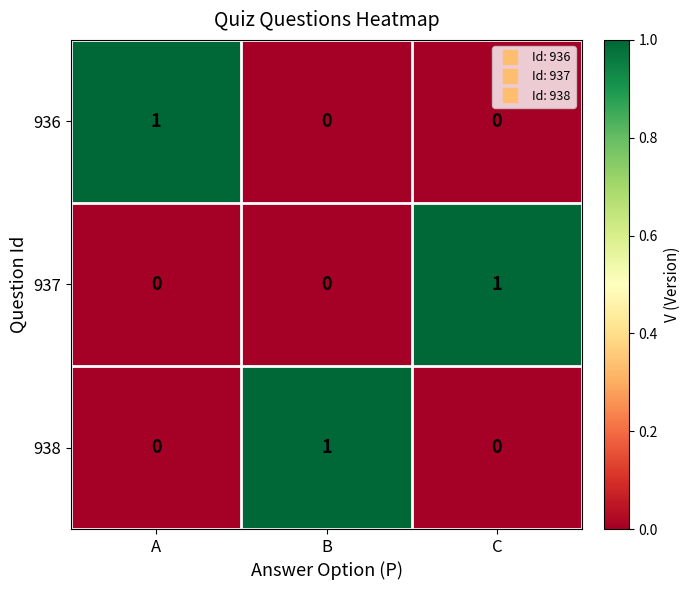

At how many categories does at least one series exceed 0?

3